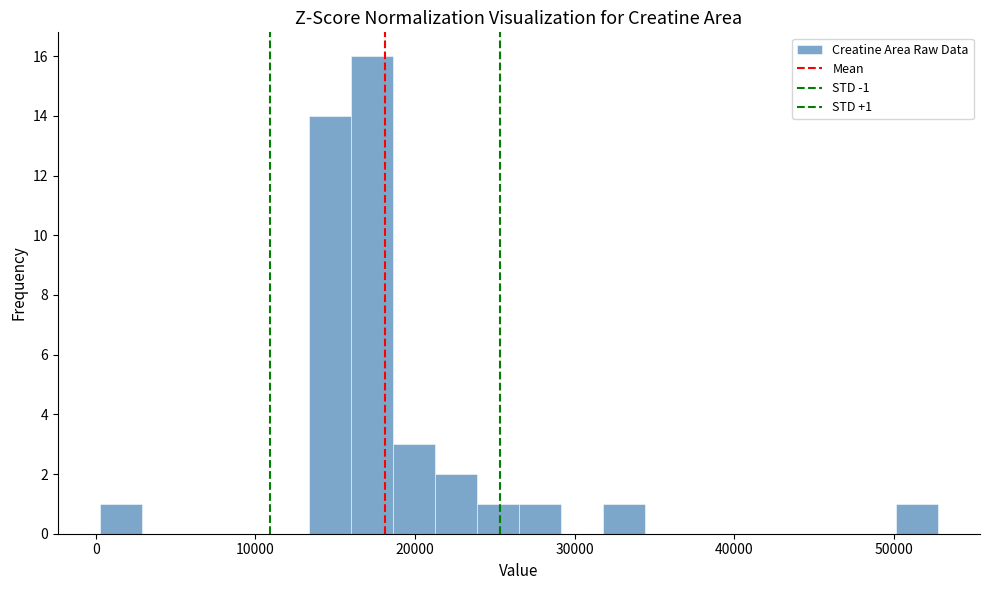

Read against the x-axis, roughly where is the centre of the tallest bar?

17000